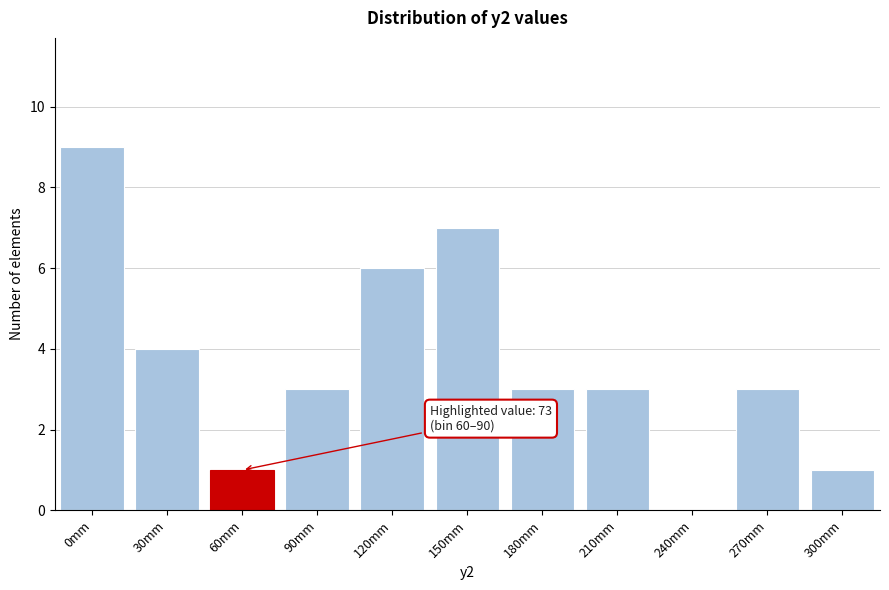

Reading left to right, extract all data points from this chart.

0mm=9	30mm=4	60mm=1	90mm=3	120mm=6	150mm=7	180mm=3	210mm=3	240mm=0	270mm=3	300mm=1